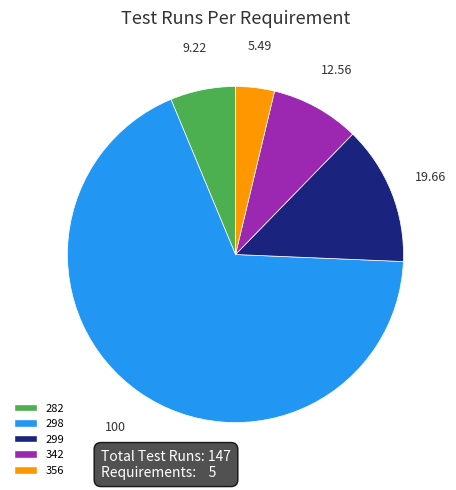

Is it true that 298 is 68% of the pie?

True